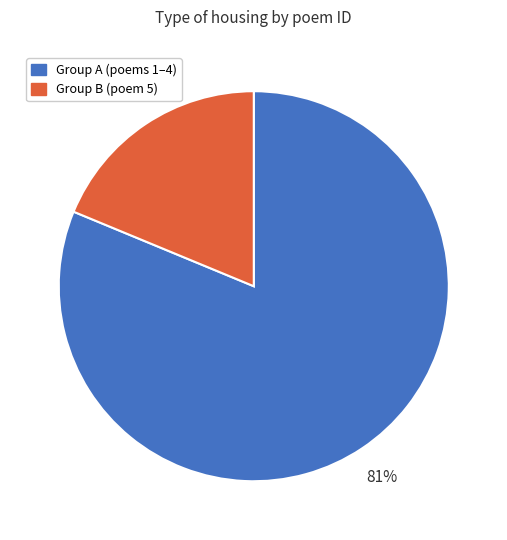

Does any single category account for the majority?

Yes